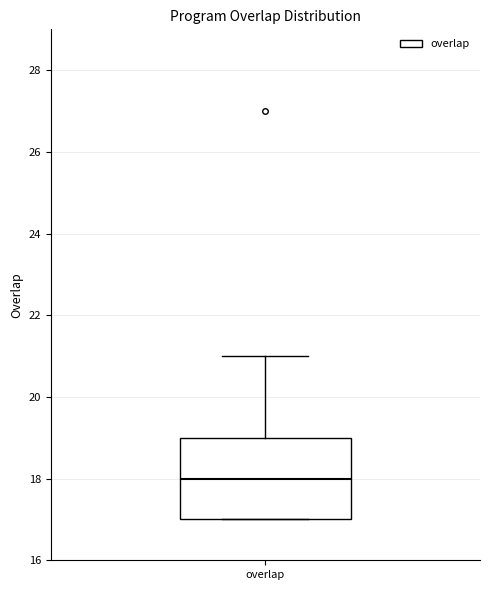

Read this box plot against the y-axis: the position of the median line, the range covered by the box, and the ends of both whiskers. The values are not printed on the chart, so give them approximately, as read against the axis.

median 18, box 17 to 19, whiskers 17 to 21